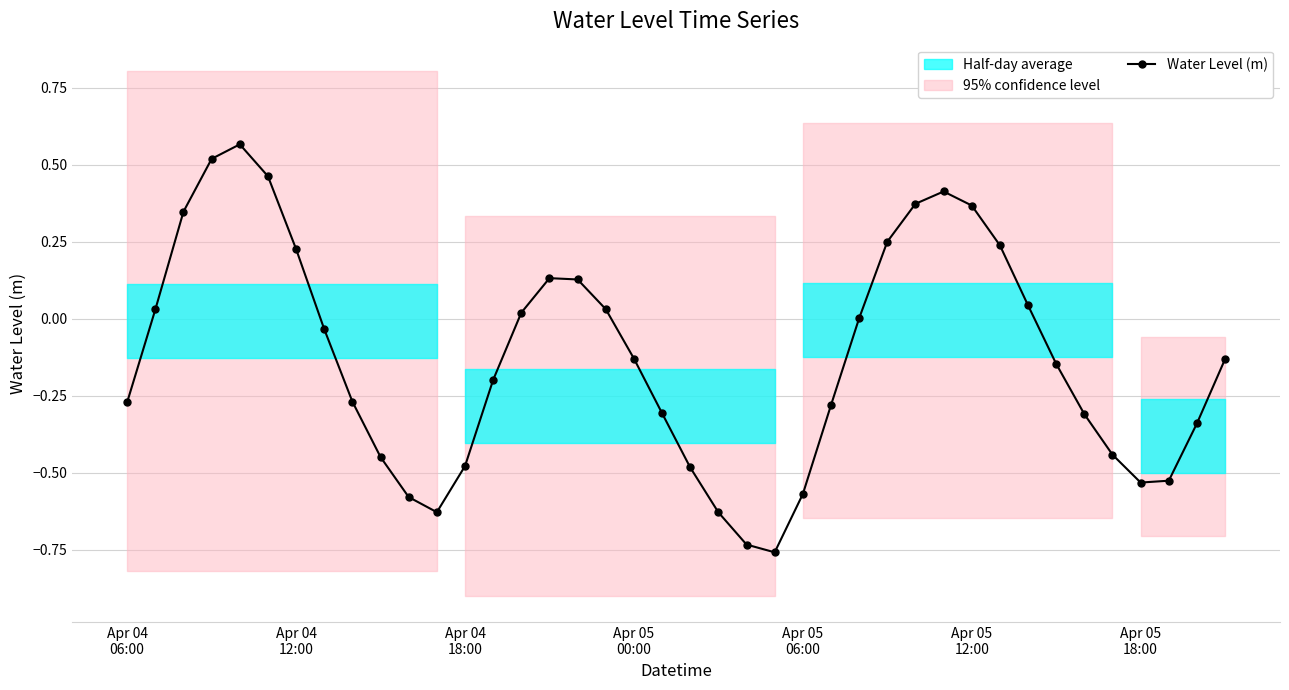

How many points are lower than both their immediate neighbors (excluding endpoints)?

3